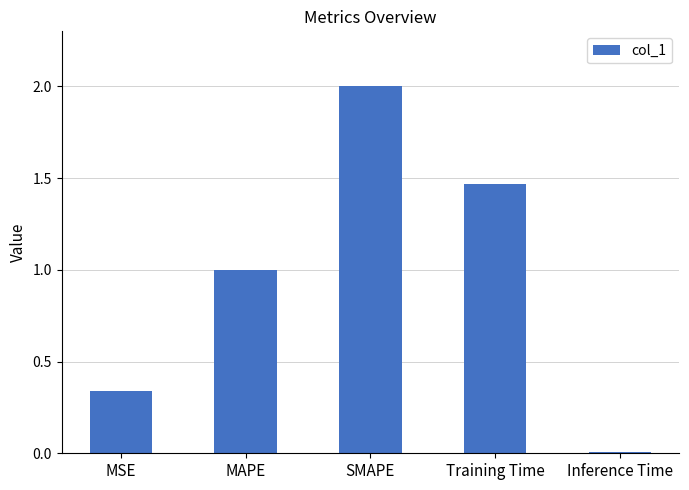

What position from the right is Inference Time?

1